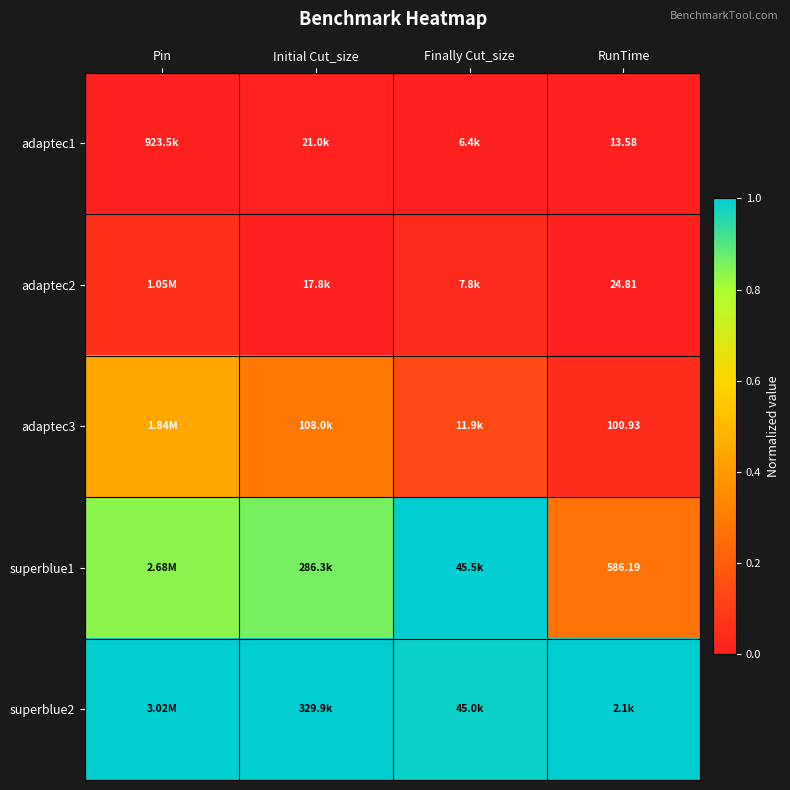

At how many categories does at least one series exceed 0?

4